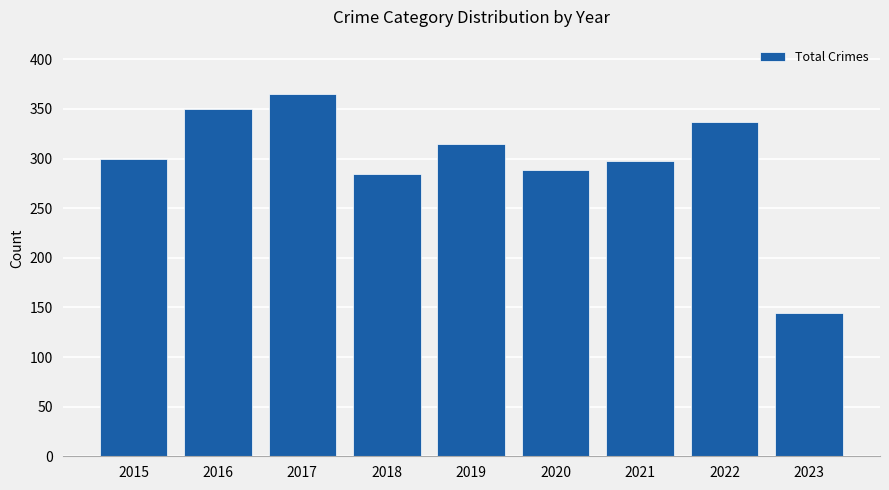

What is the change in value from 2022 to 2023?

-193